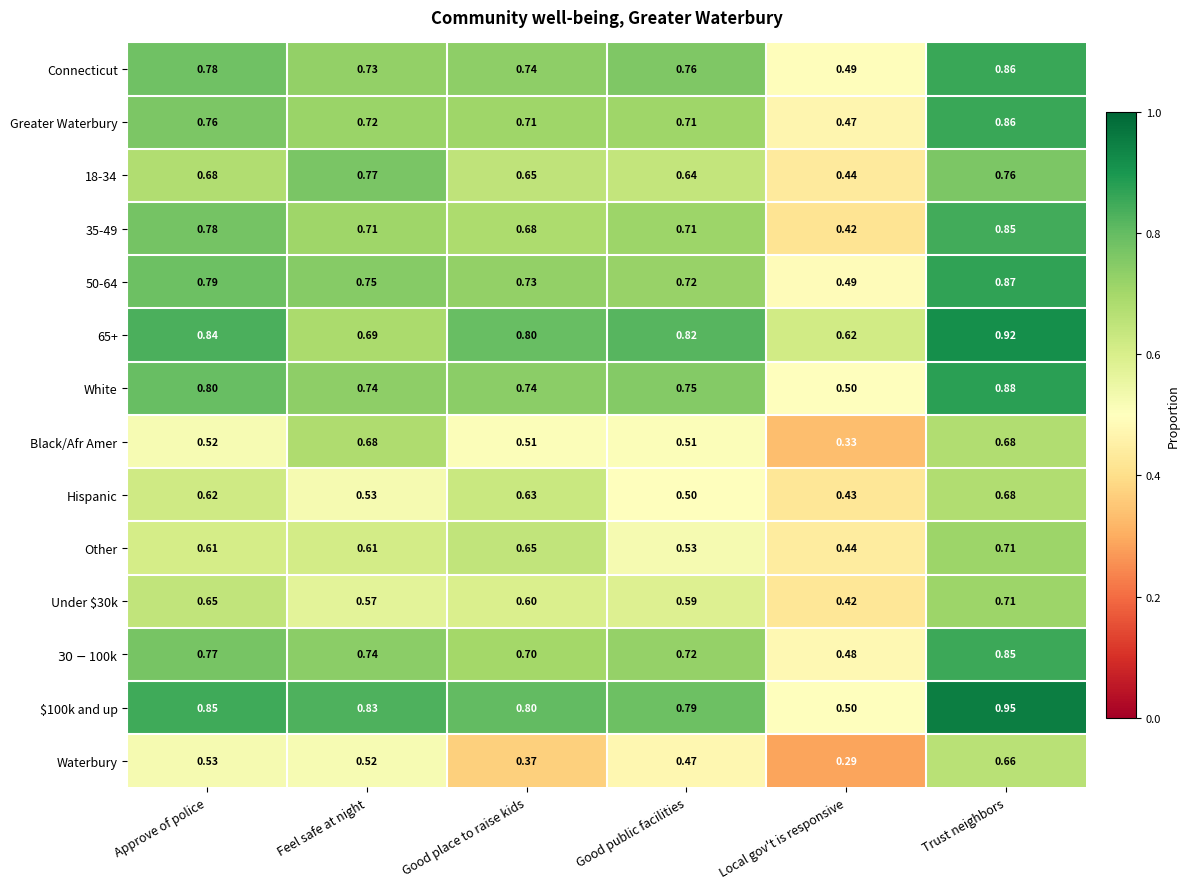

At which label does 35-49 reach its minimum?

Local gov't is responsive